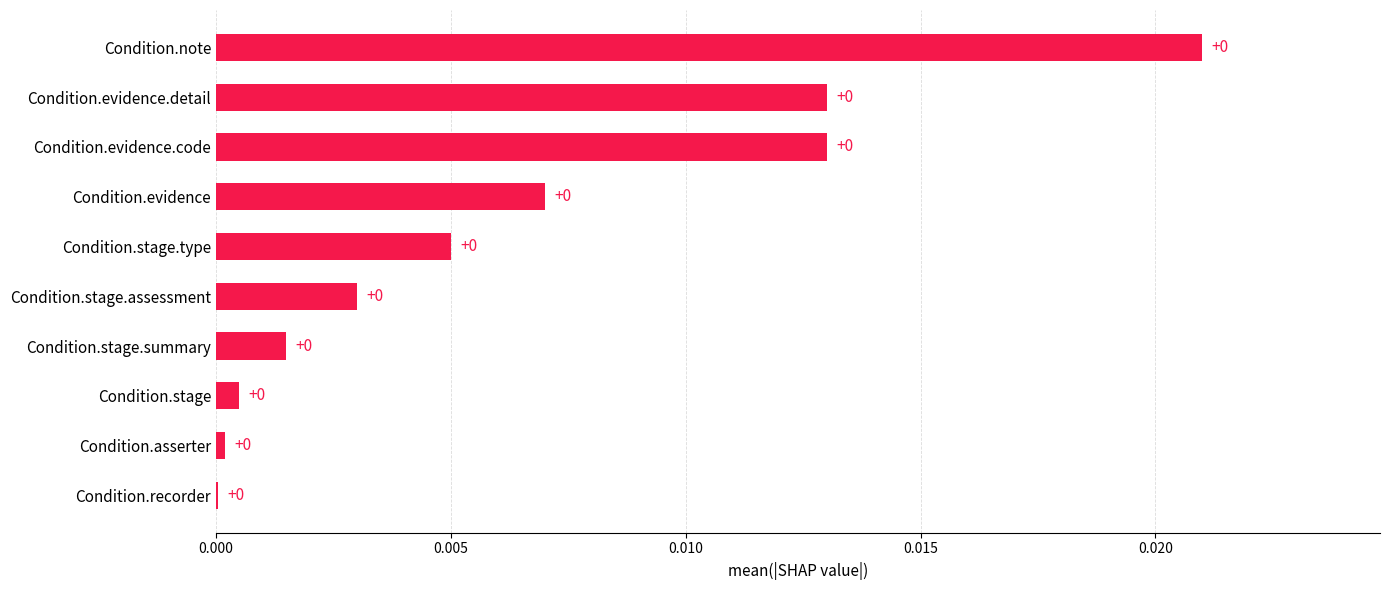

The value at Condition.evidence.detail is 0.0. True or false?

True